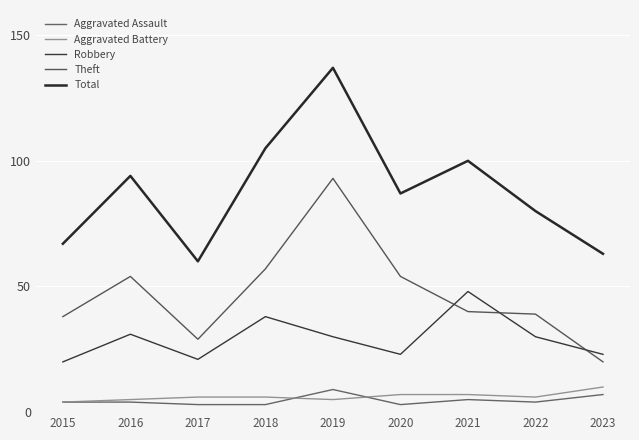

True or false: Aggravated Battery and Robbery intersect in this chart.

False